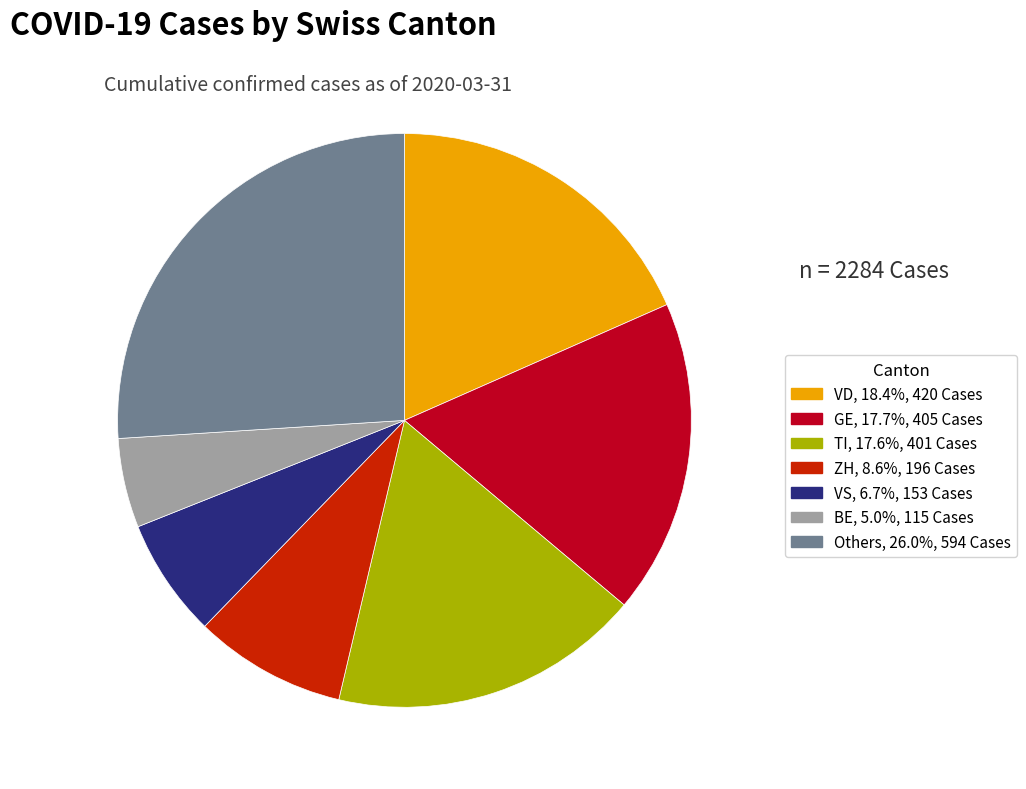

Is there a majority slice in this chart?

No